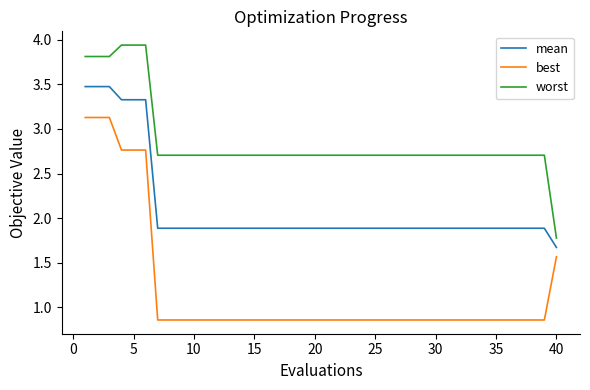

Which series has the largest total across all categories?

worst